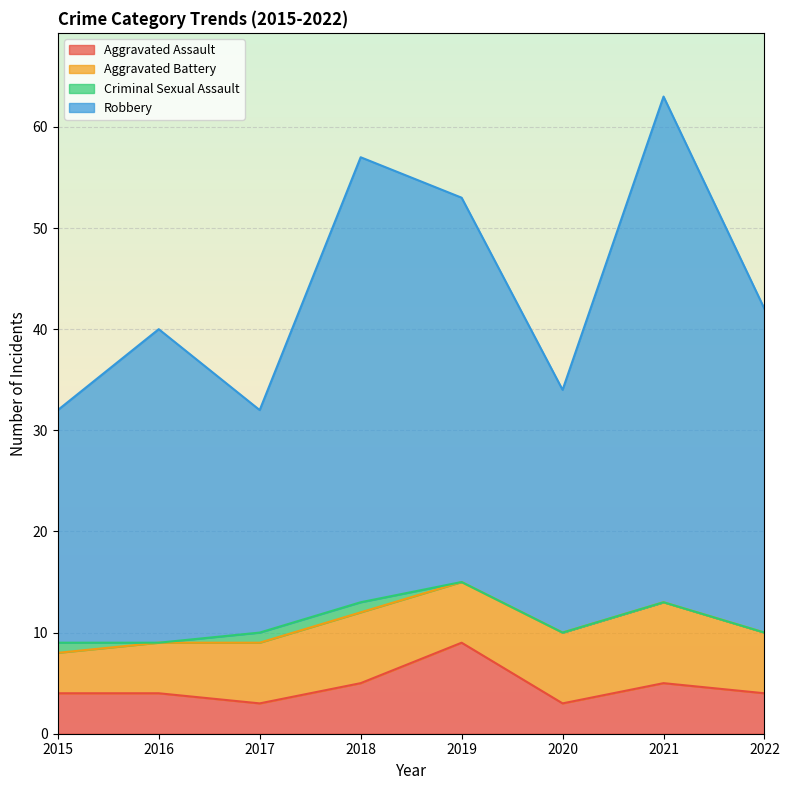

What is the difference between the highest and lowest values at 2020?

31